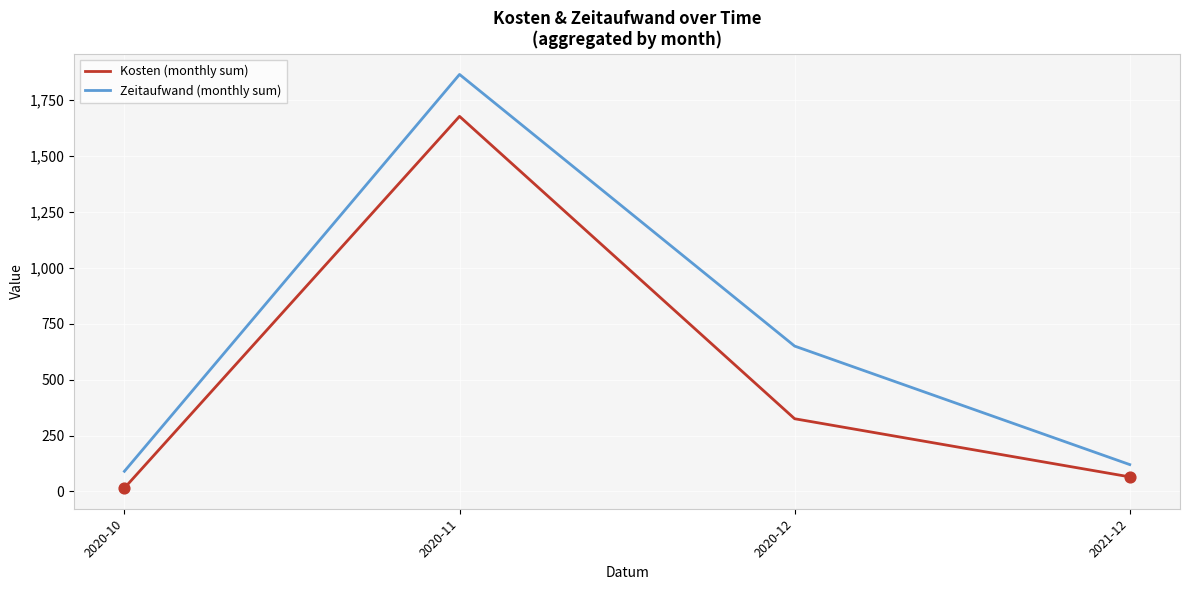

Which series has the largest total across all categories?

Zeitaufwand (monthly sum)